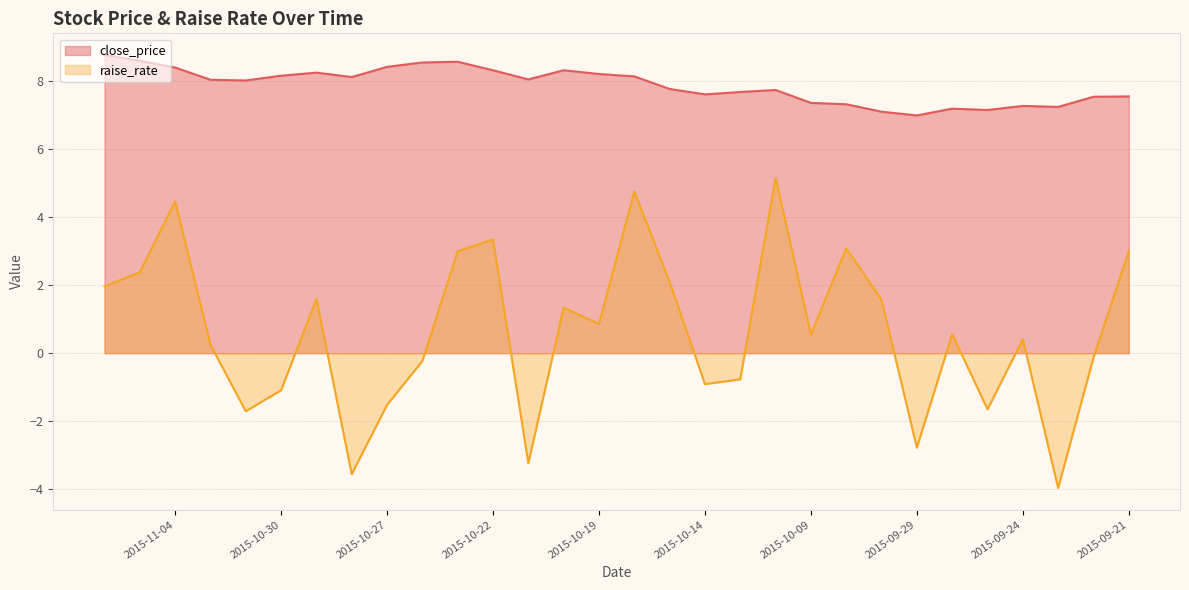

What is the label of the 28th point from the left?

2015-09-23